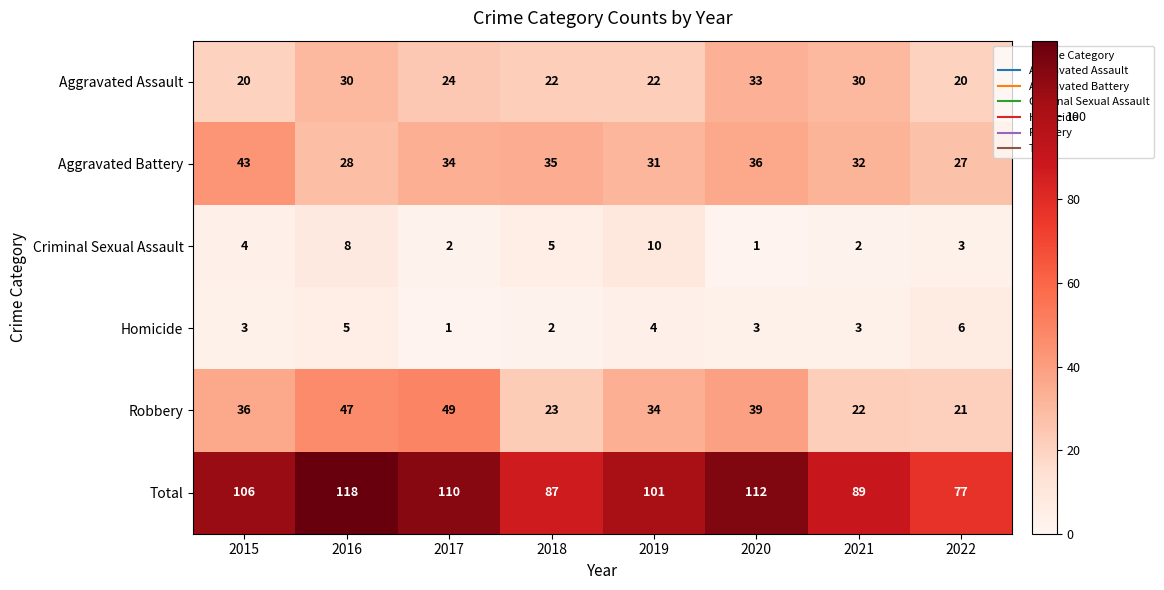

List the series in order of their peak value, lowest first.

Homicide, Criminal Sexual Assault, Aggravated Assault, Aggravated Battery, Robbery, Total